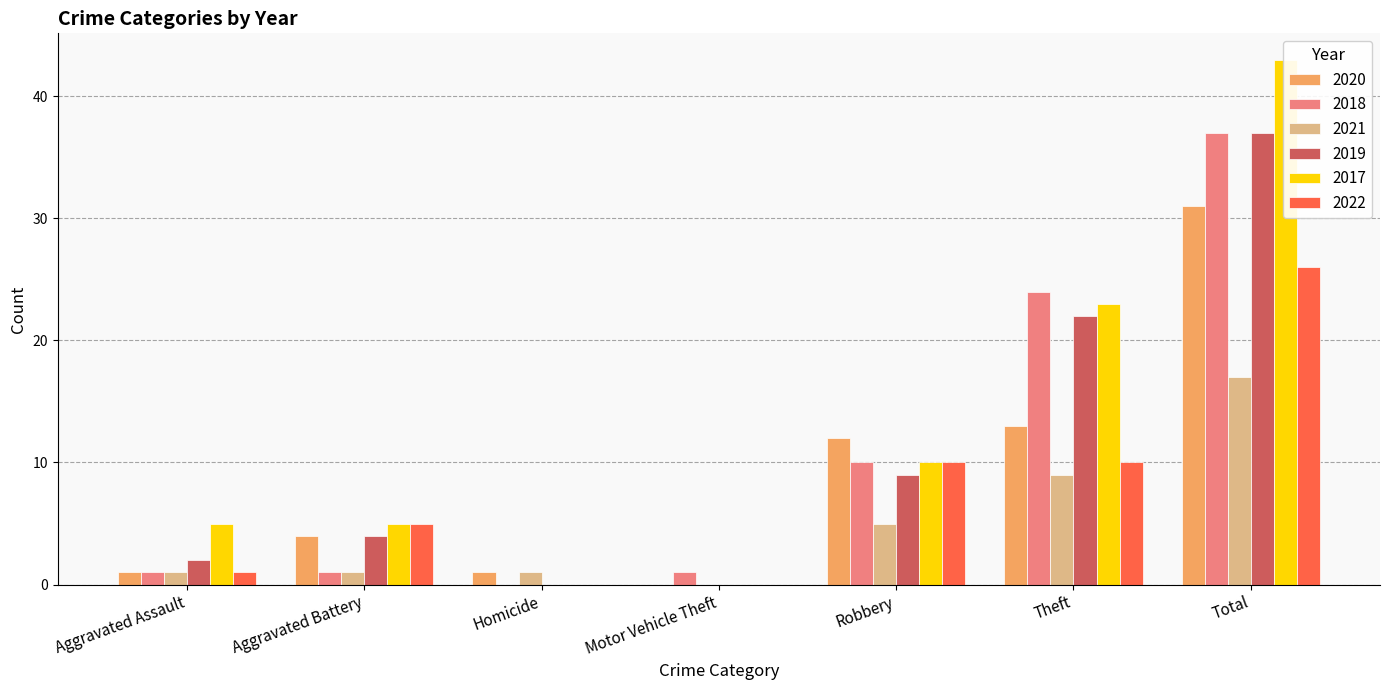

Which series has the widest spread of values?

2017